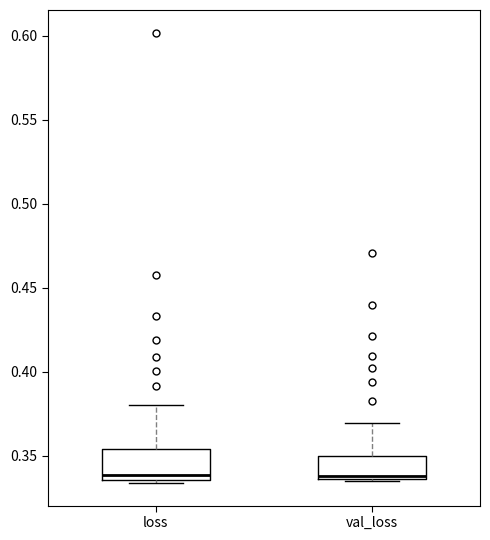

Reading left to right, read every box against the y-axis: the position of its median line, the range the box covers, and the ends of its whiskers. The values are not printed on the chart, so give them approximately, as read against the axis.

loss: median 0.340, box 0.335 to 0.355, whiskers 0.335 (just below the box's lower edge) to 0.380
val_loss: median 0.340, box 0.335 to 0.350, whiskers 0.335 to 0.370